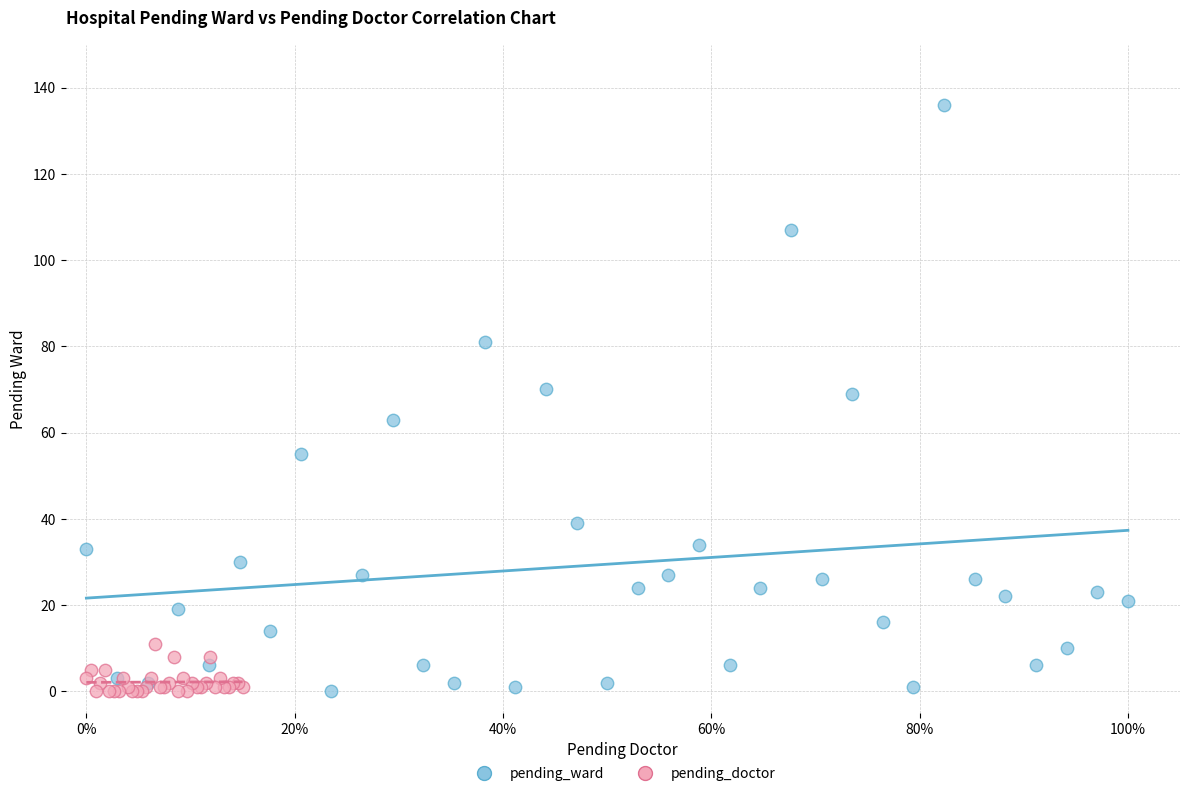

Which series has the largest Y range (max minus min)?

pending_ward